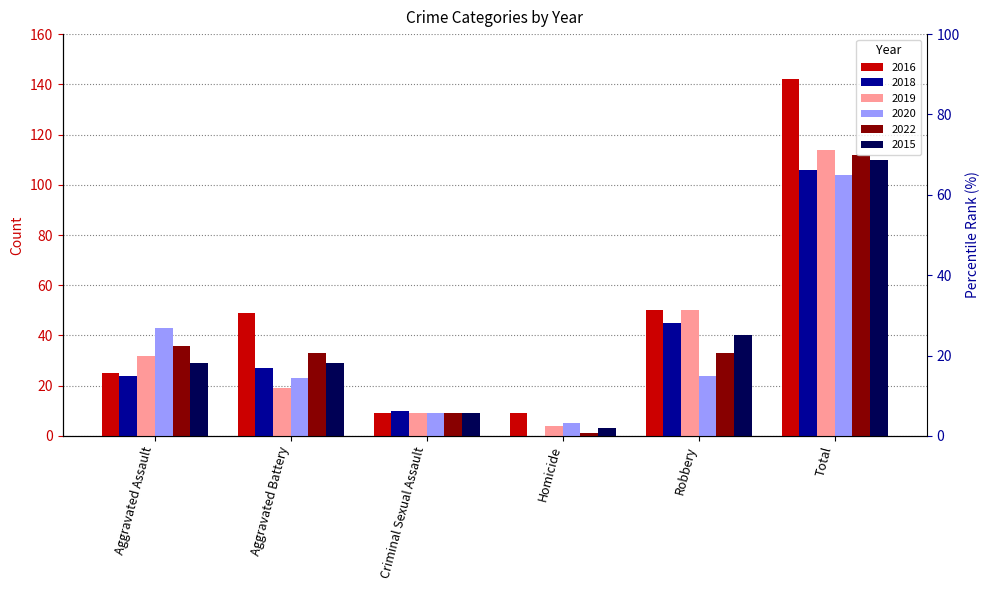

At which label does 2022 reach its minimum?

Homicide